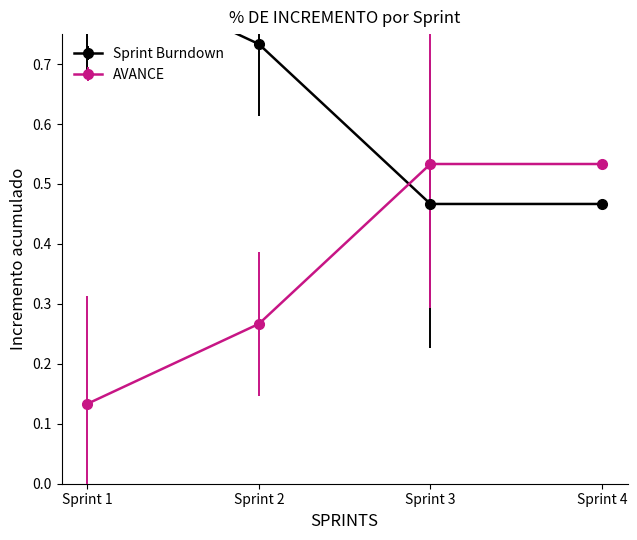

What is the smallest value displayed?

0.1